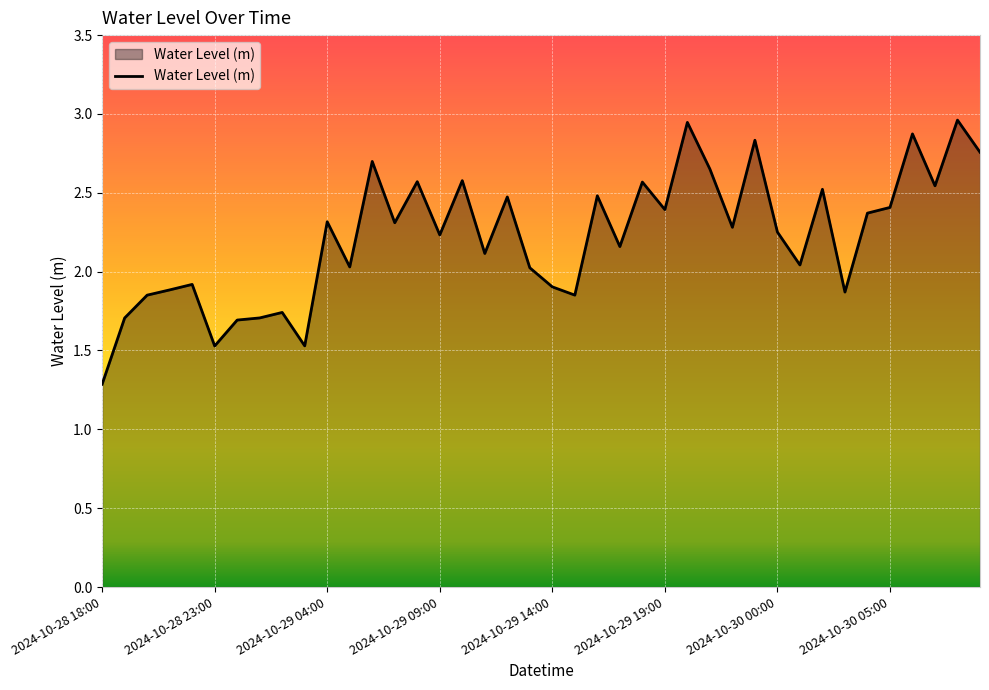

How many lines are shown in the chart?

1